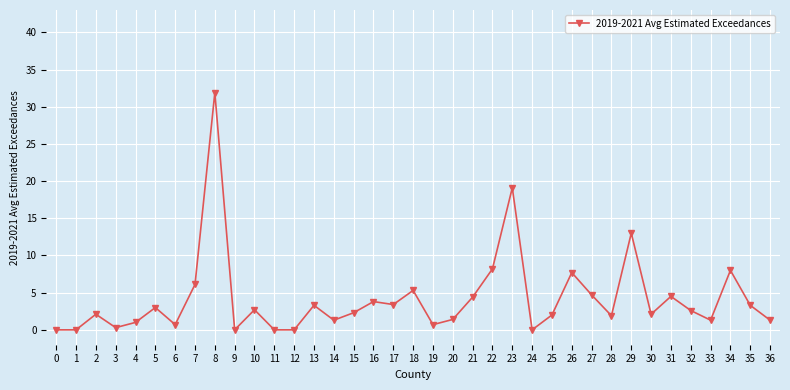

Does the chart display data point markers on the line(s)?

Yes